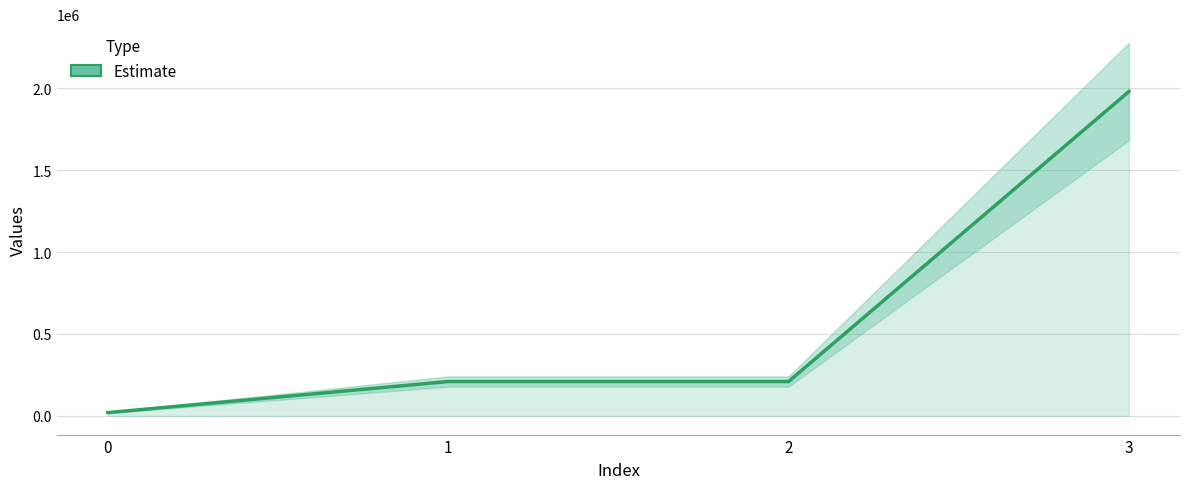

Is it true that the value at 2 is 210000?

True